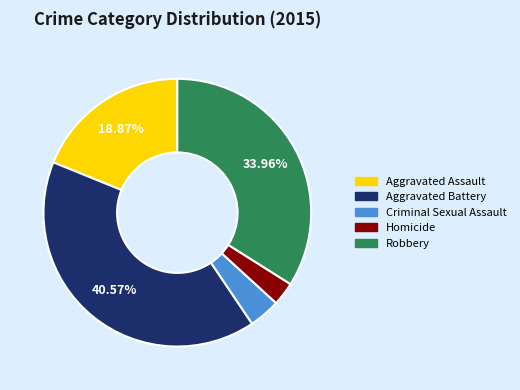

Is there any slice that represents more than half of the pie?

No